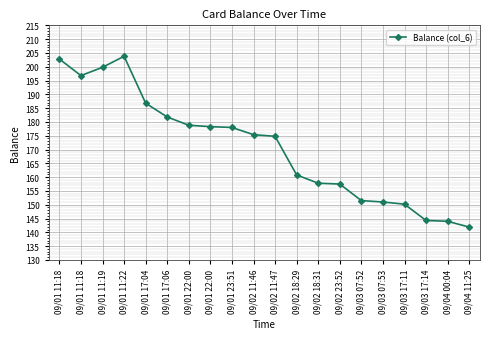

How many lines are shown in the chart?

1